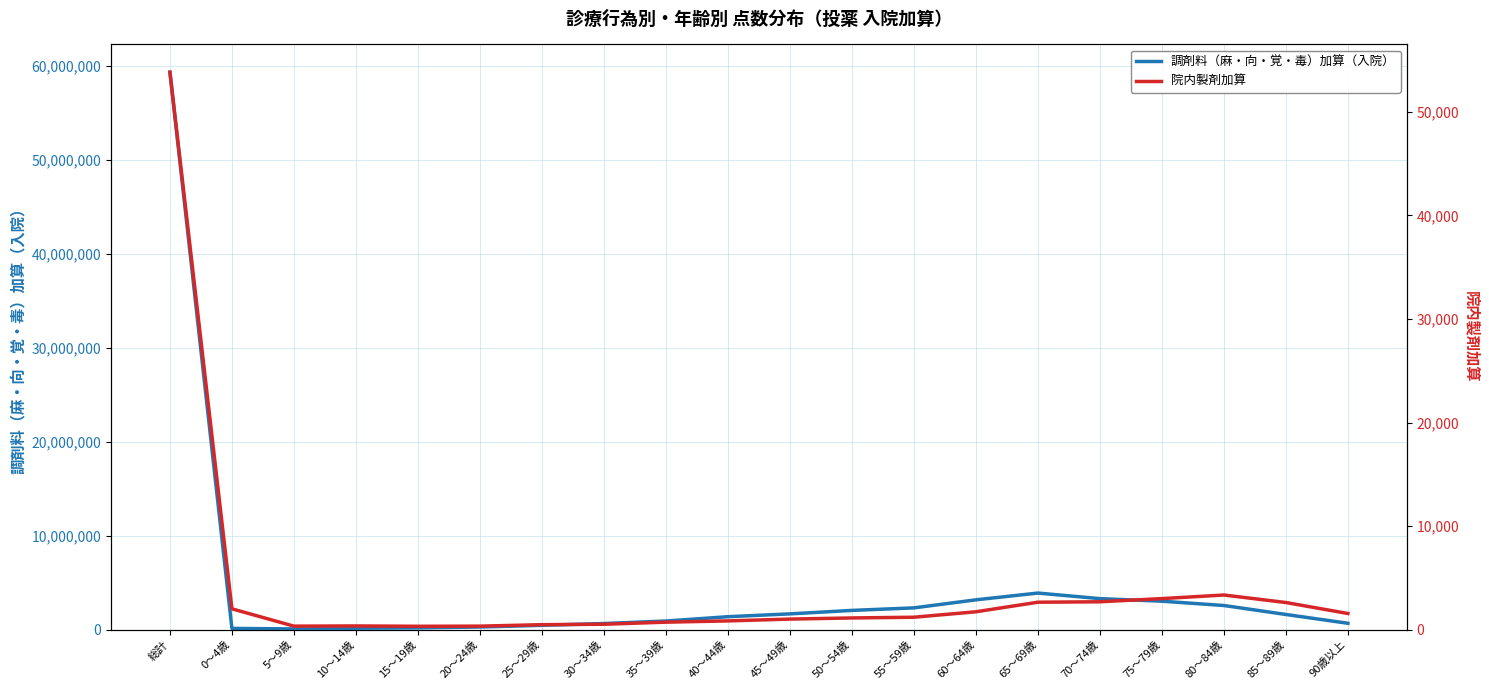

What is the difference between the highest and lowest values at 35～39歳?

941969